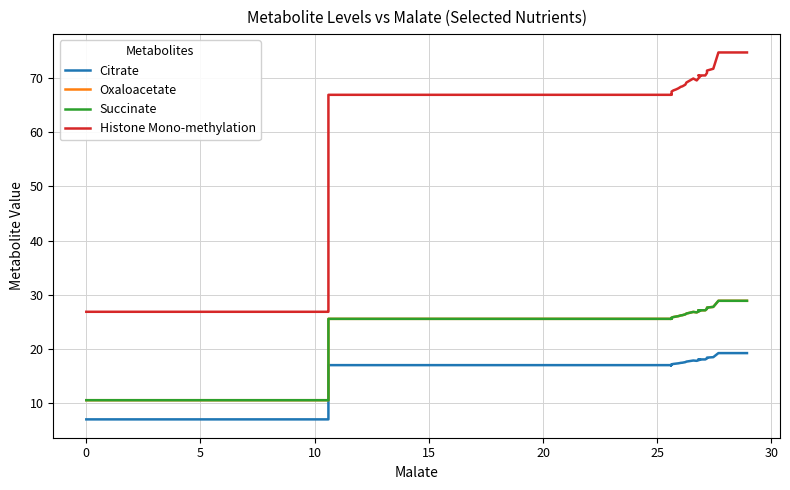

Which series has the largest range (max minus min)?

Histone Mono-methylation